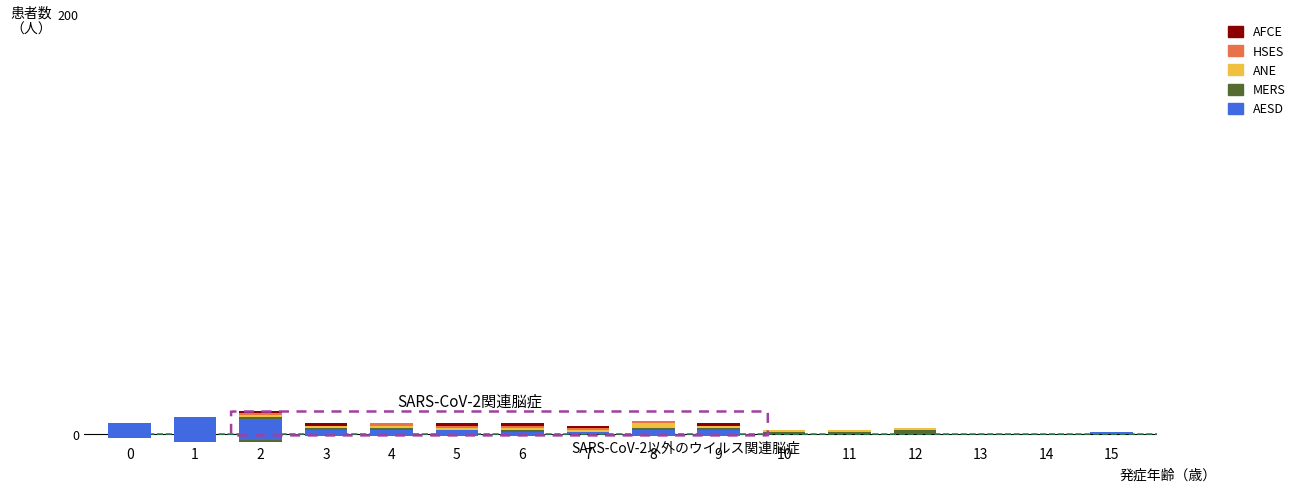

Is the value of HSES at 3 greater than the value of AFCE at 14?

No